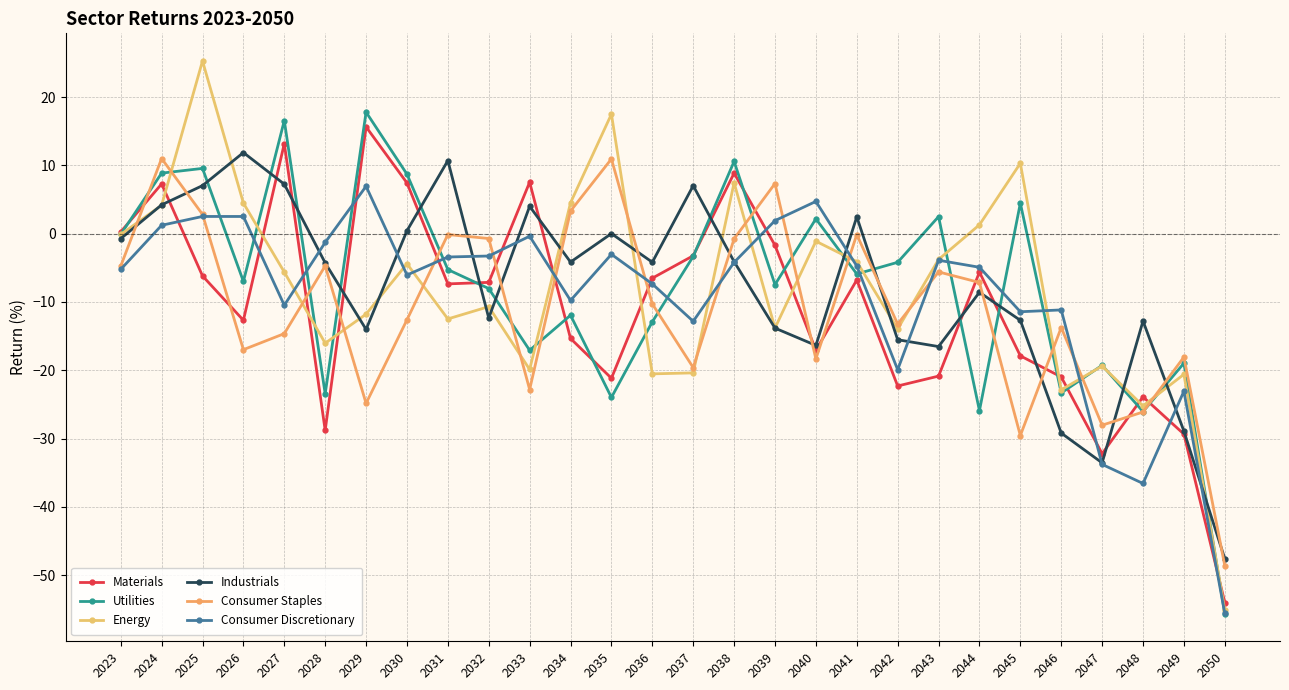

At which category does the chart reach its peak across all series?

2025